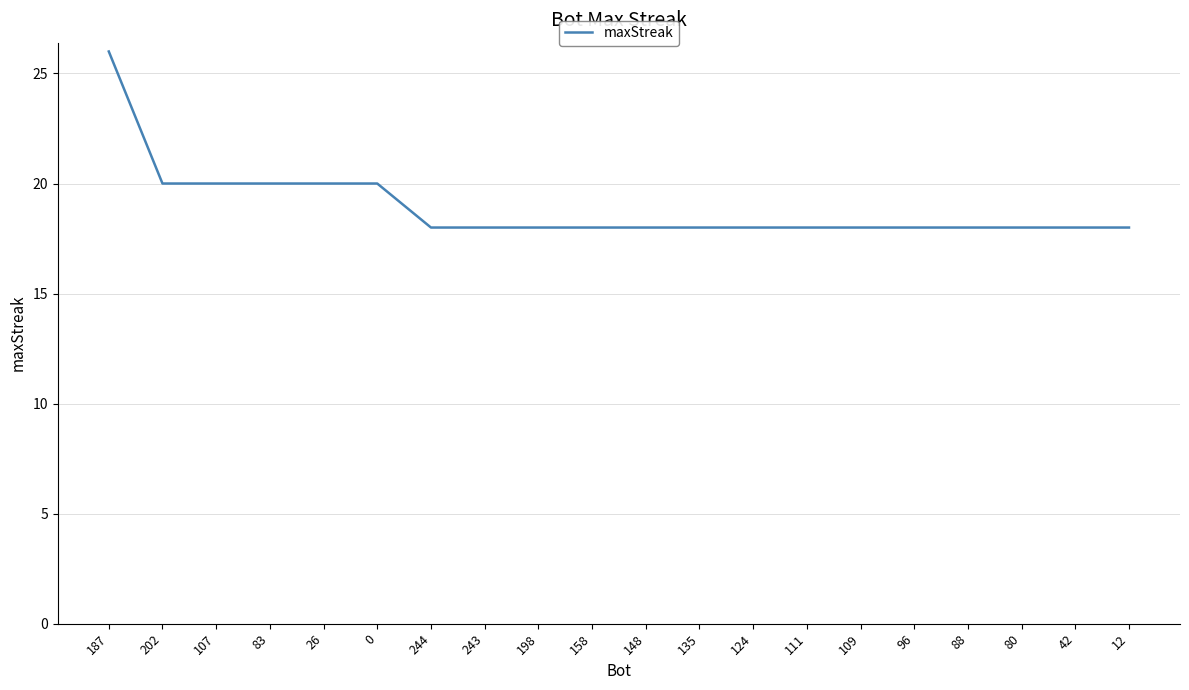

What position from the right is 111?

7